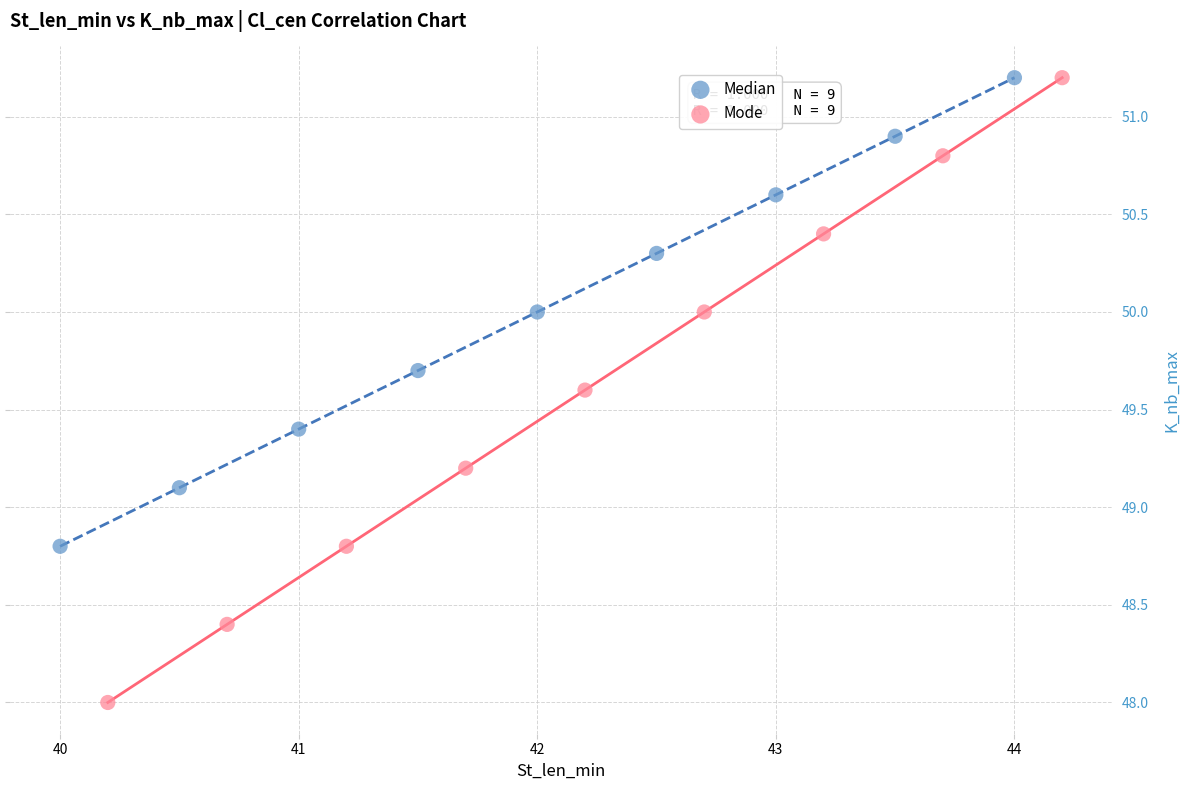

Which series contains the lowest Y value?

Mode